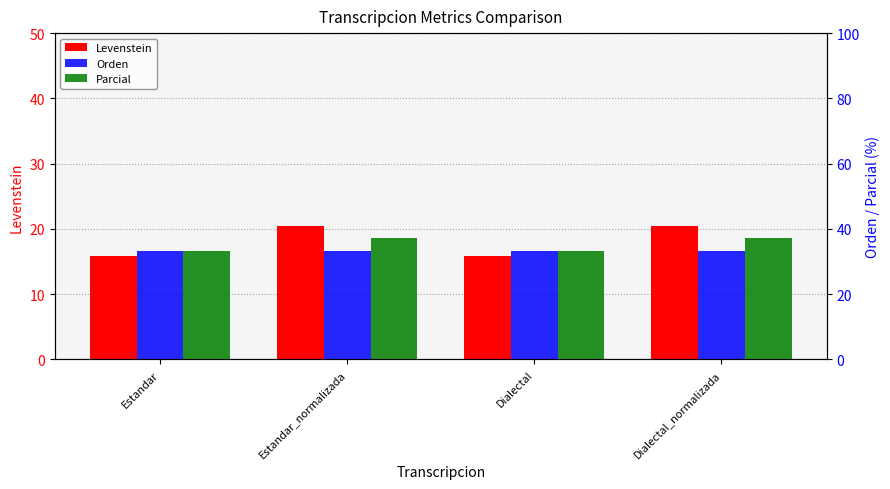

At how many categories does at least one series exceed 16?

4